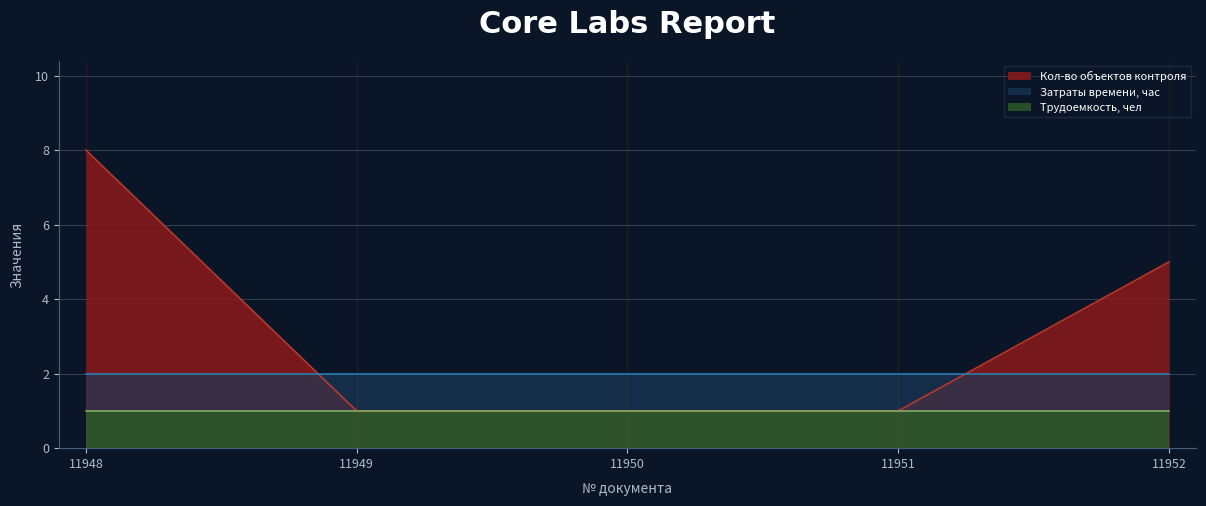

What is the average value of the Трудоемкость, чел series?

1.0